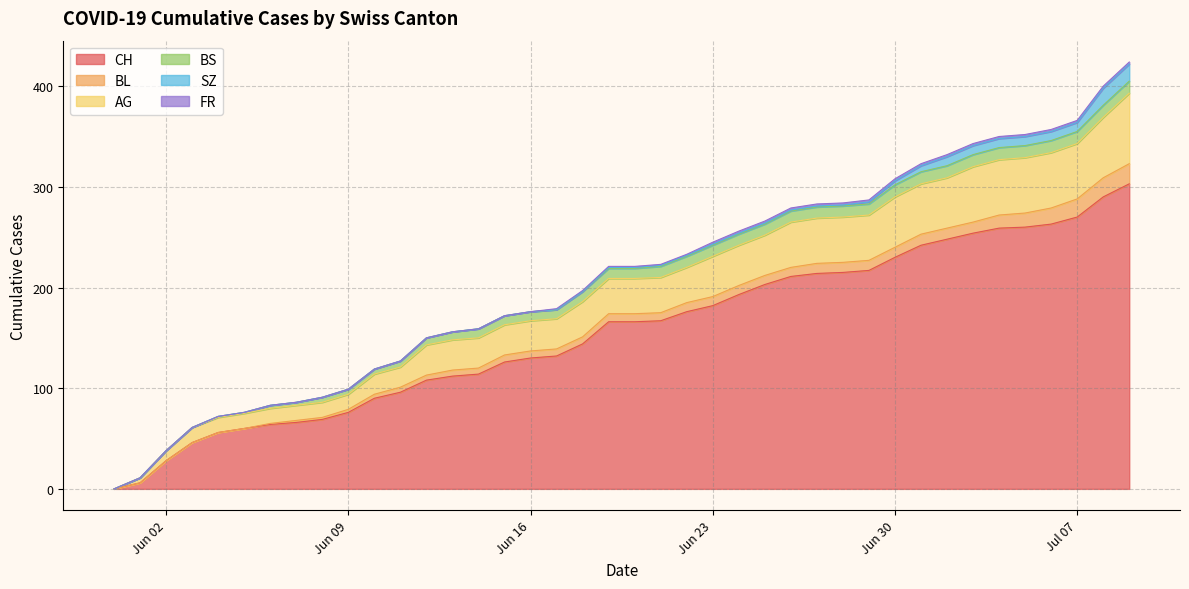

Read the CH value at 2020-06-17, to the nearest 10.

130